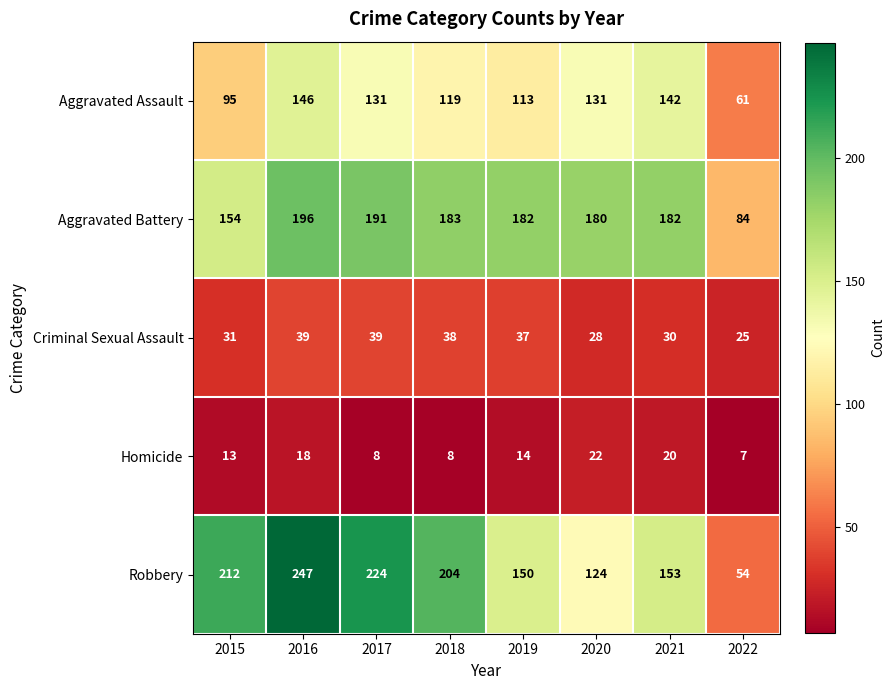

What is the total value across all series at 2022?

231